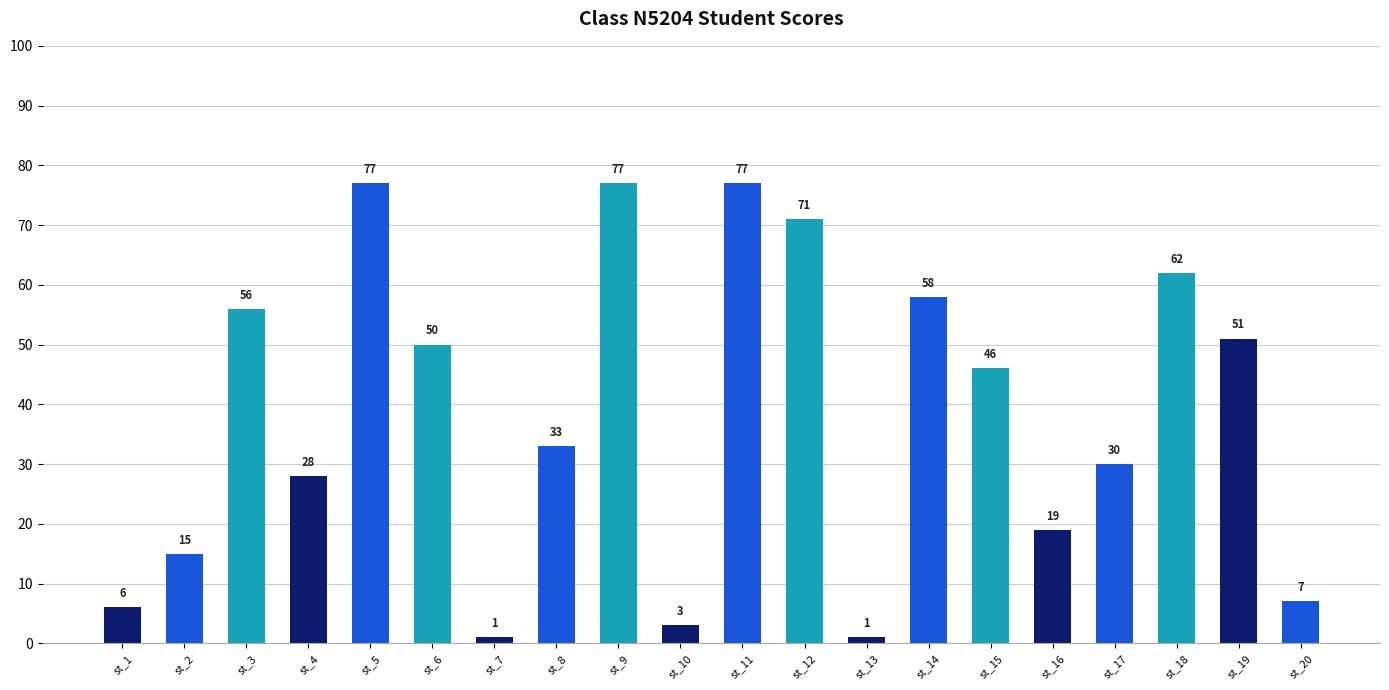

Which has a higher value, st_3 or st_14?

st_14